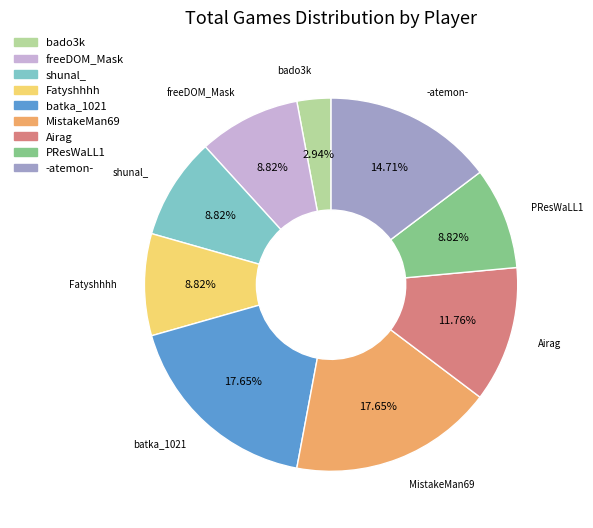

Between -atemon- and shunal_, which is larger?

-atemon-